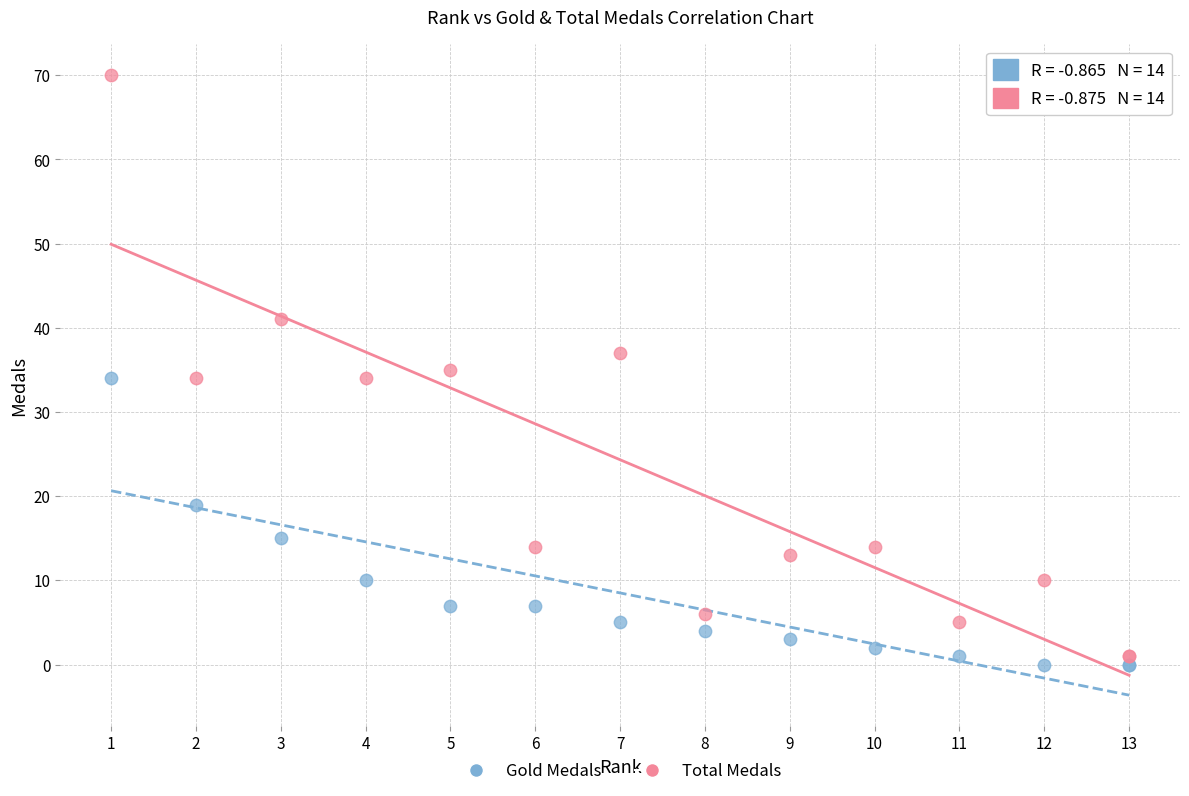

Which series reaches the maximum Y coordinate?

Total Medals